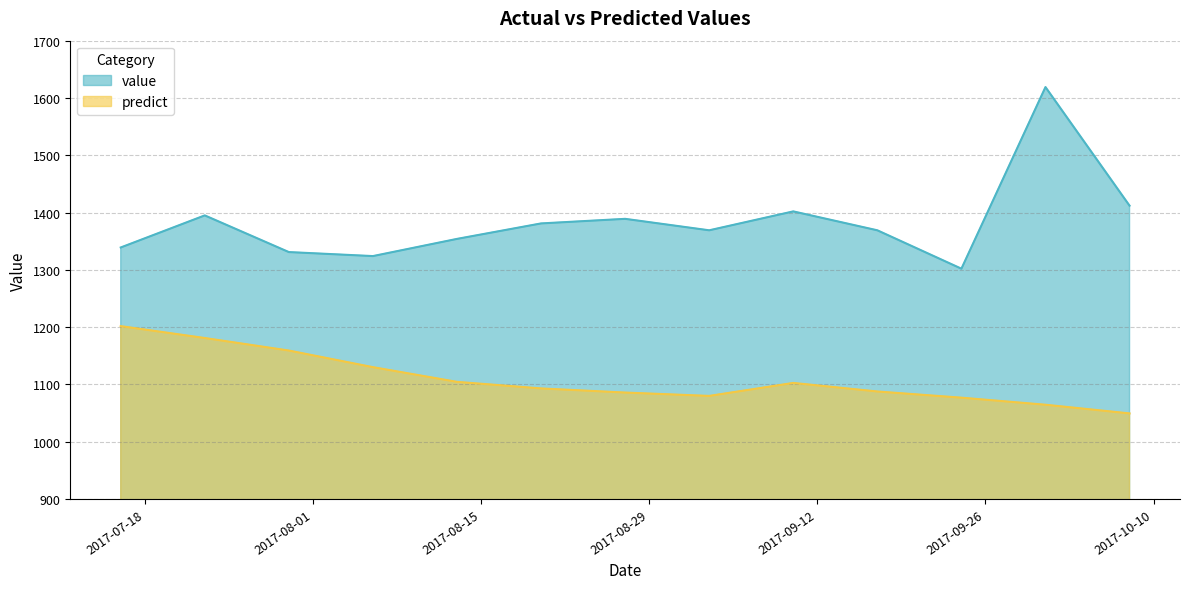

At which category is the sum across all series the highest?

2017-10-01